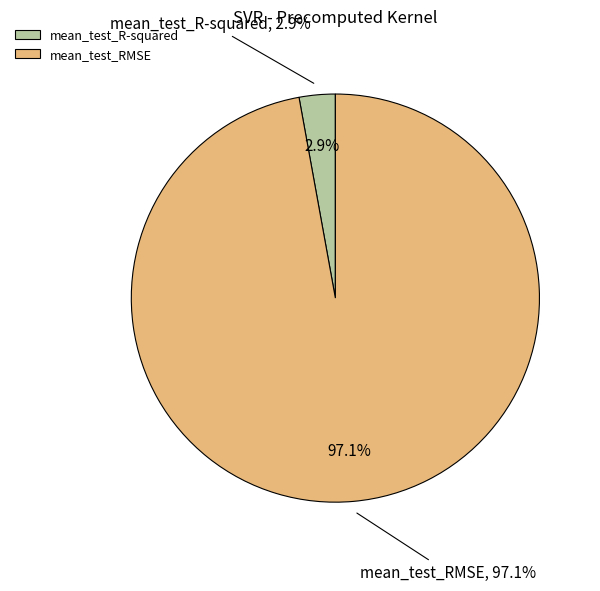

Combined, what portion of the pie is mean_test_RMSE and mean_test_R-squared?

100.0%